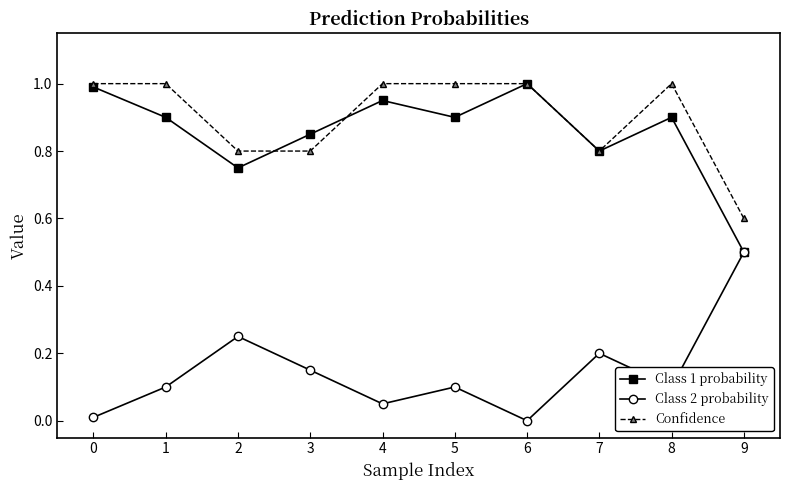

Is it true that Class 1 probability equals 0.9 at 5?

True